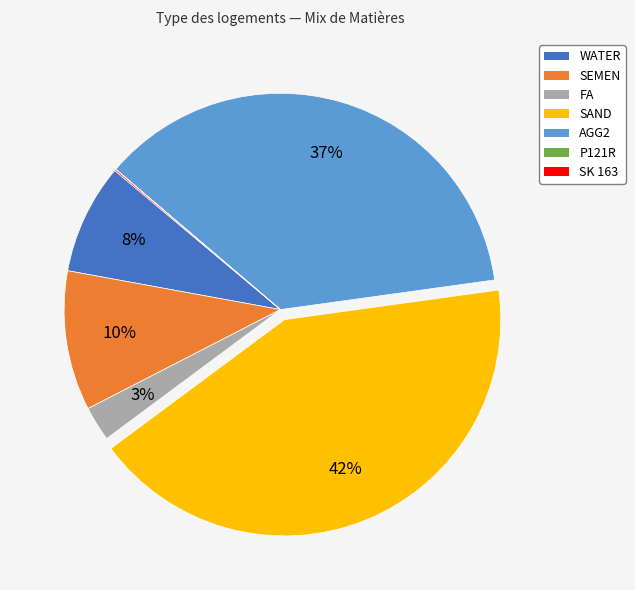

Which slice is the largest?

SAND